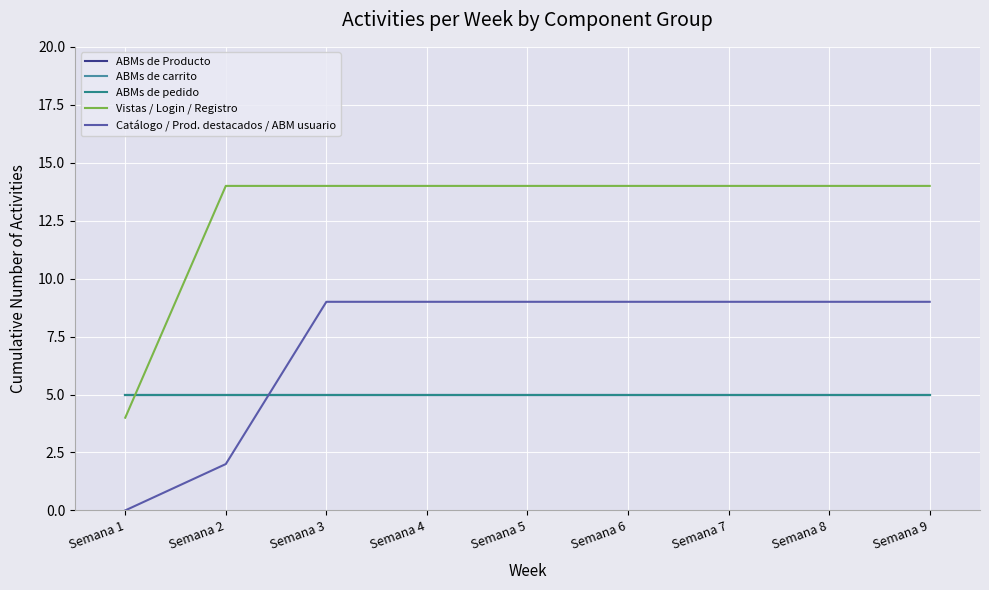

How many lines are shown in the chart?

5